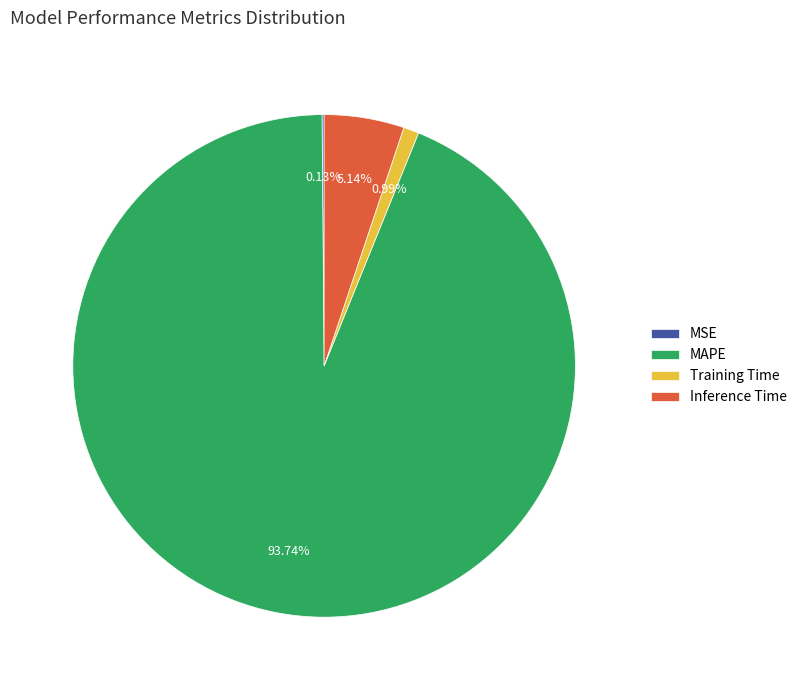

What is the largest slice in the pie chart?

MAPE